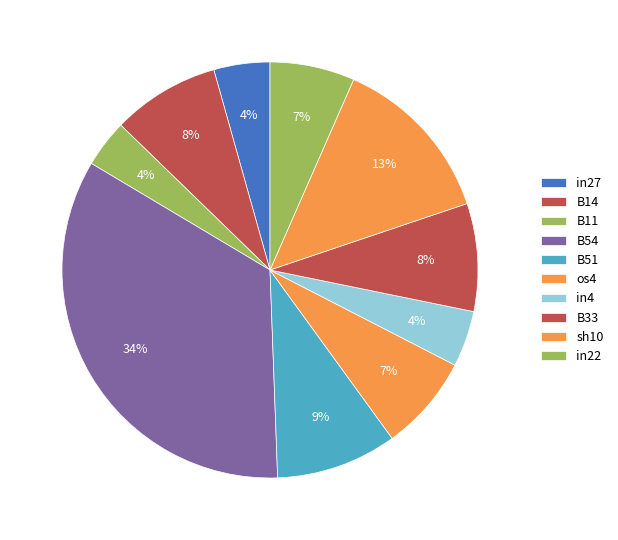

What percentage is the sh10 slice, to the nearest percent?

13%